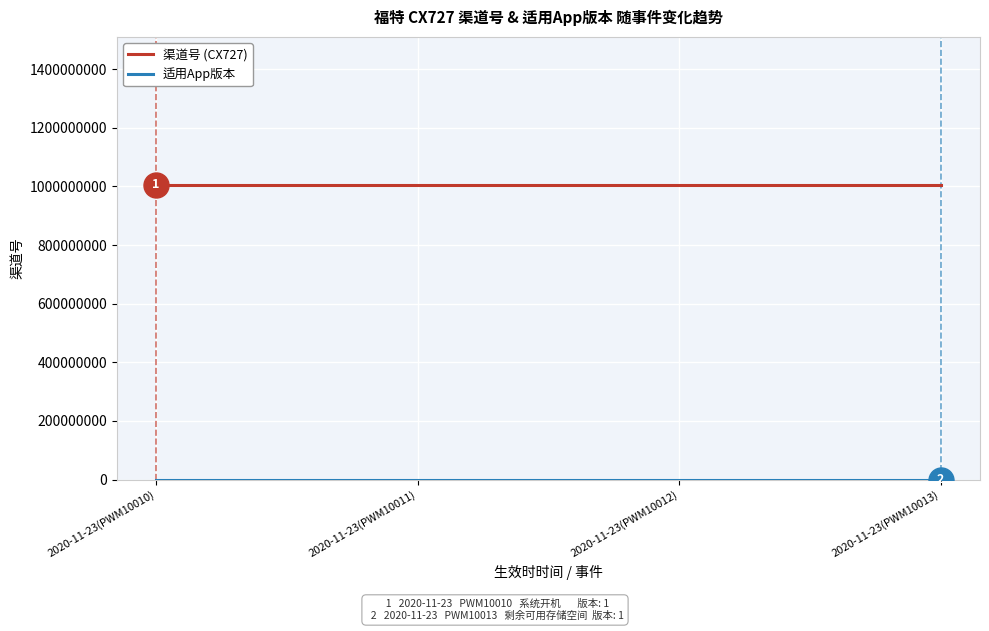

What is the maximum value shown in the chart?

1006012003